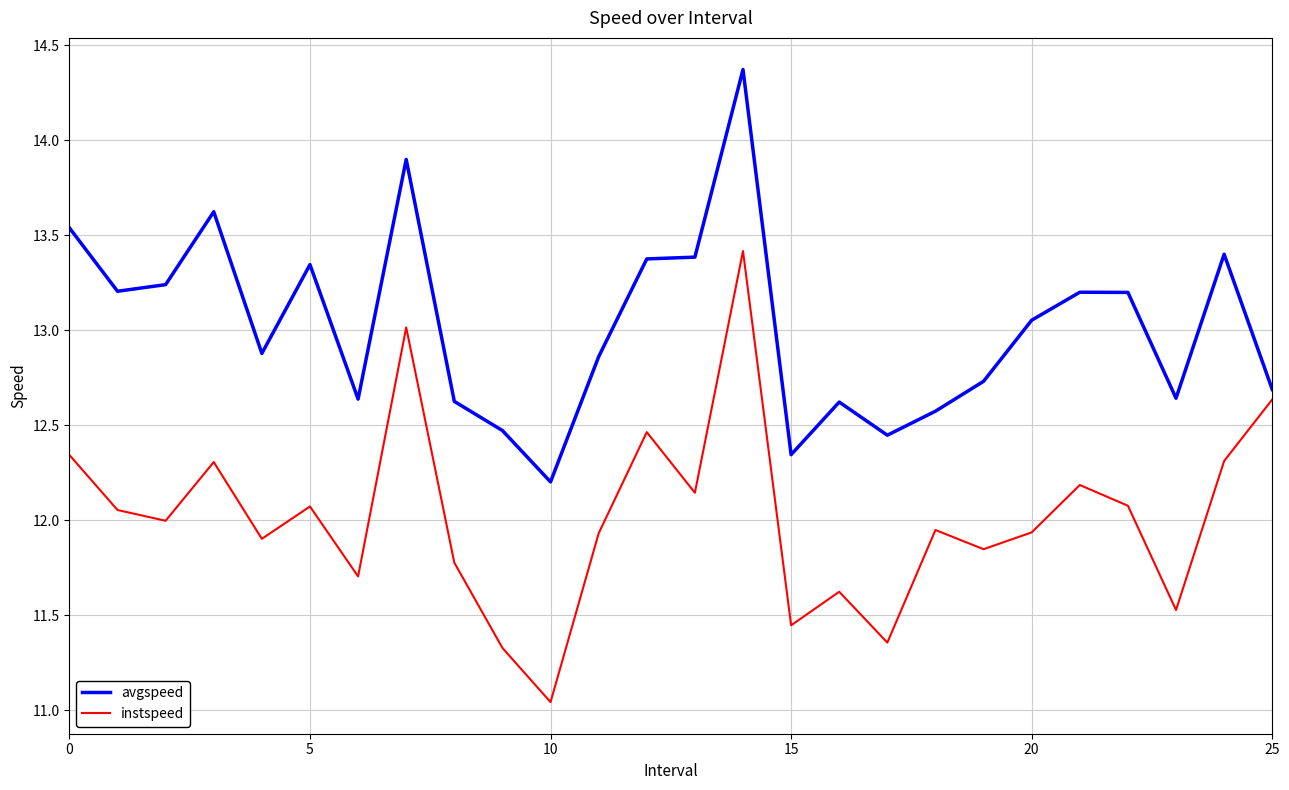

What is the maximum value shown in the chart?

14.4